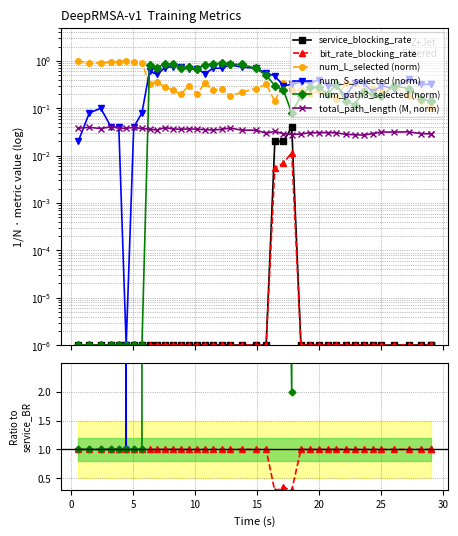

Count the number of categories in the chart.

40